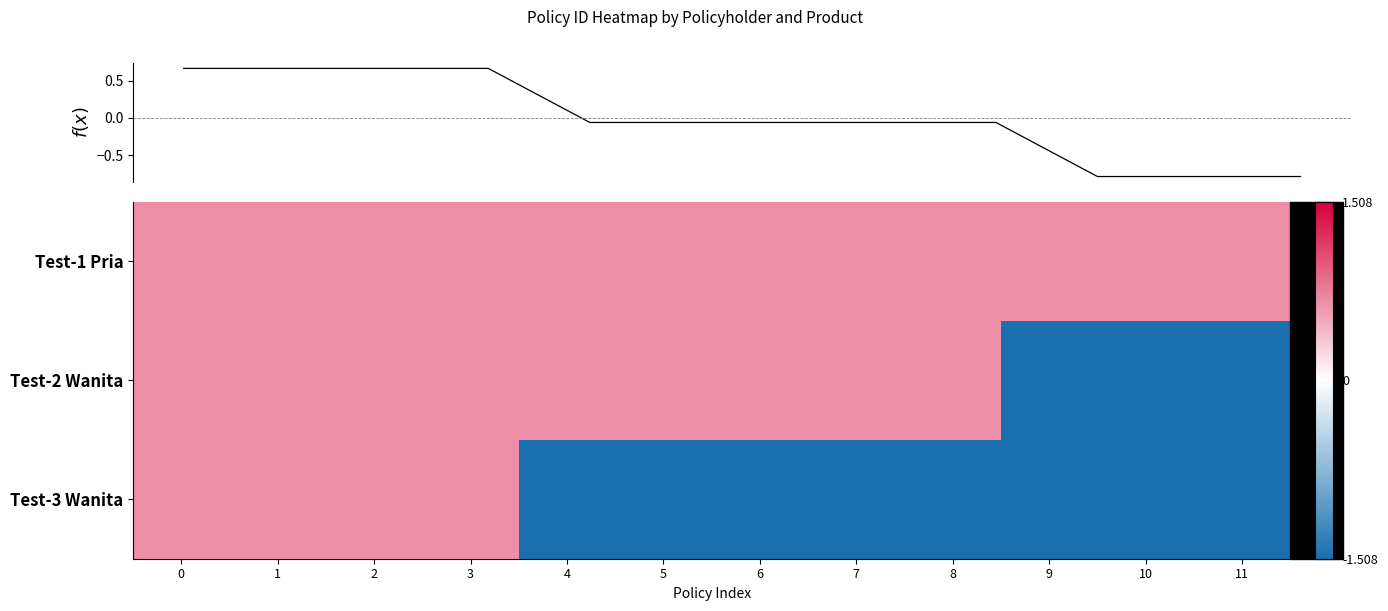

How many categories are shown in the chart?

12